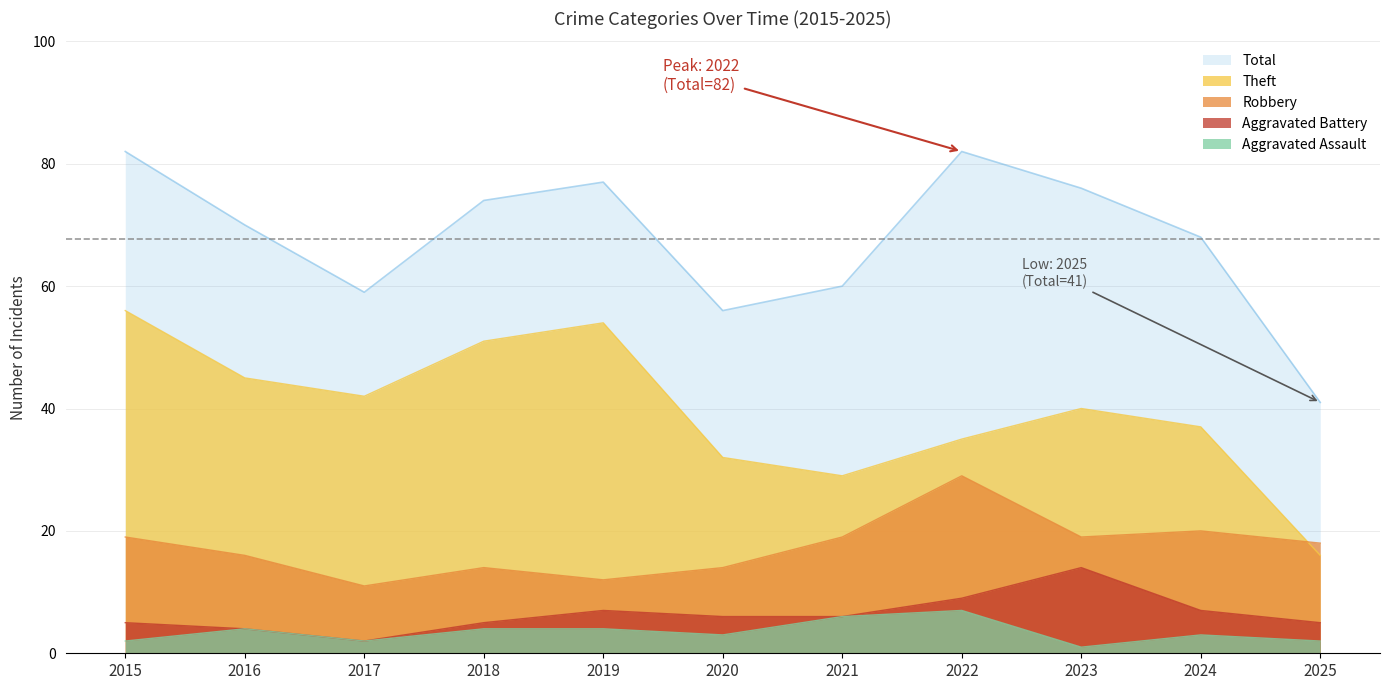

At which label is Aggravated Assault closest to 4?

2016